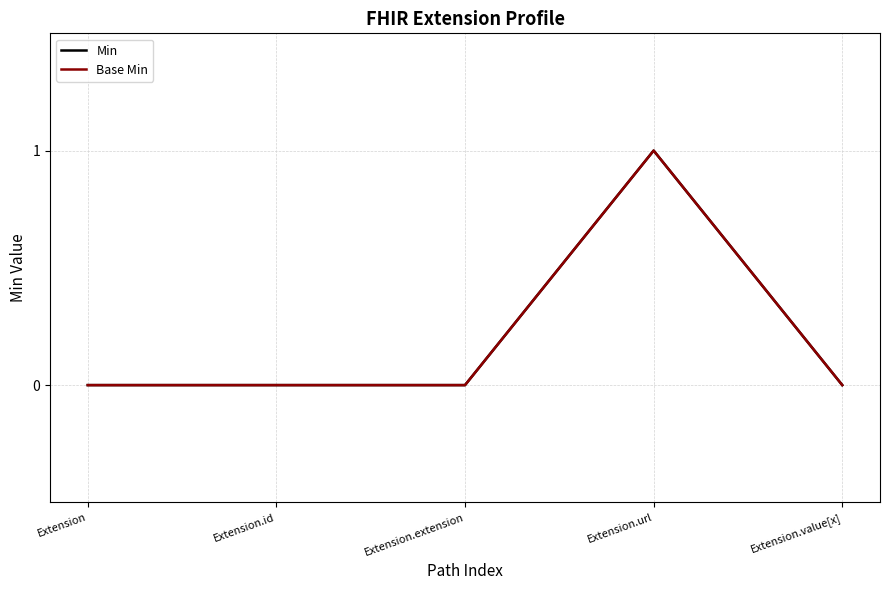

True or false: Base Min and Min cross at least once.

False